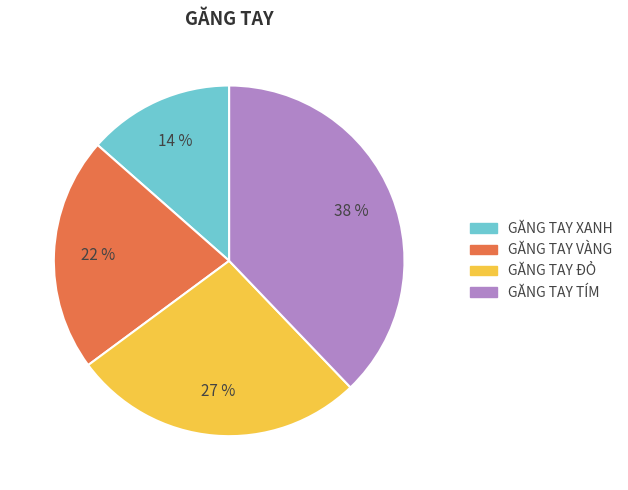

To the nearest percent, what is the combined percentage of GĂNG TAY ĐỎ and GĂNG TAY VÀNG?

49%